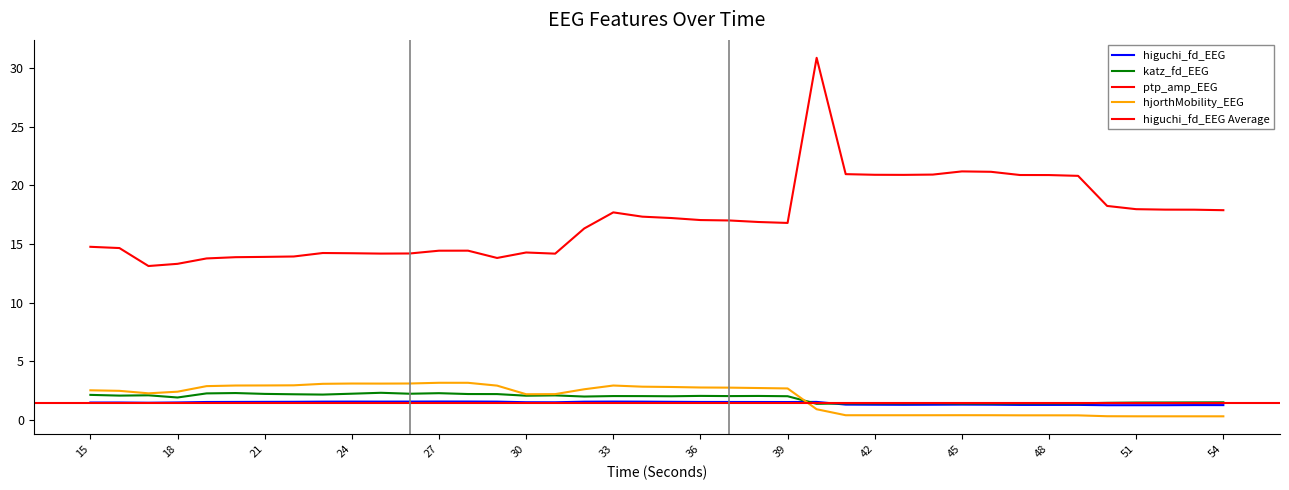

Is the value of katz_fd_EEG at 21 greater than the value of ptp_amp_EEG at 21?

No